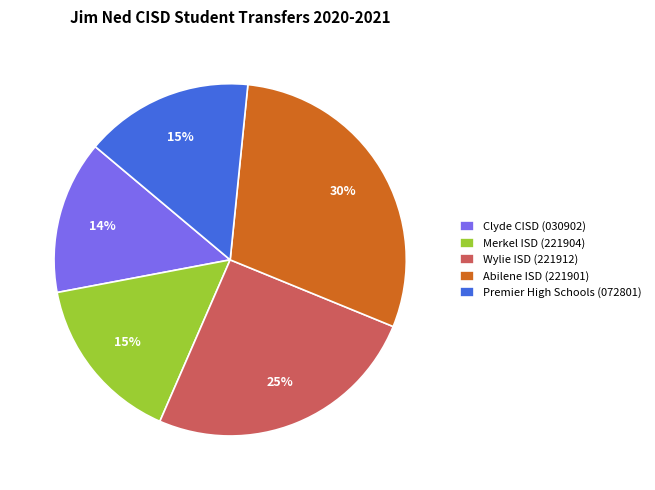

To the nearest percent, what portion does Premier High Schools (072801) represent?

15%